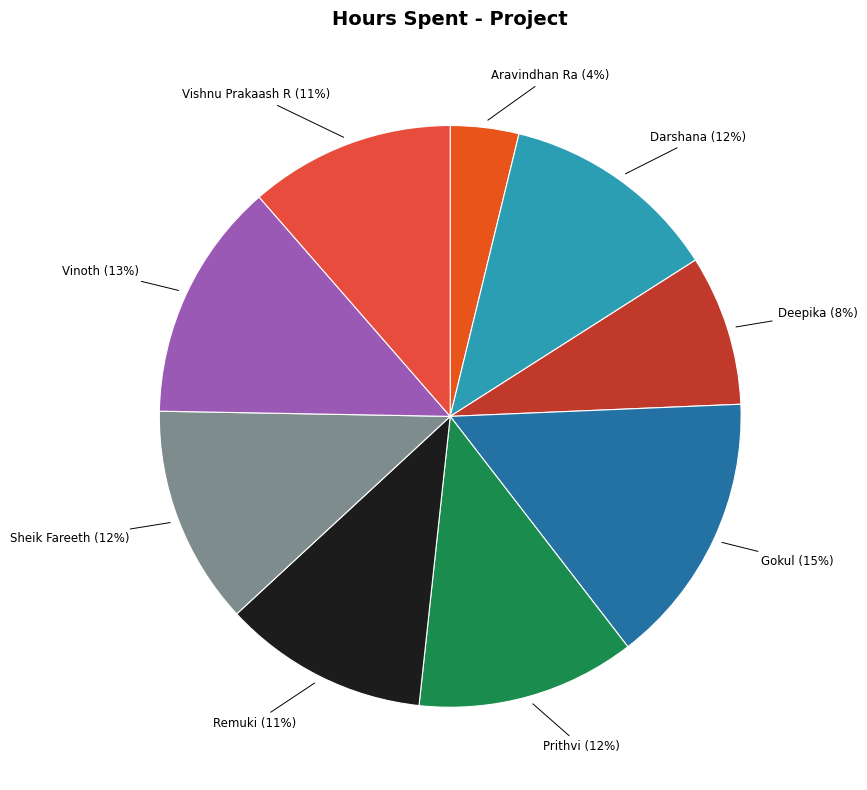

How many segments does this pie chart have?

9